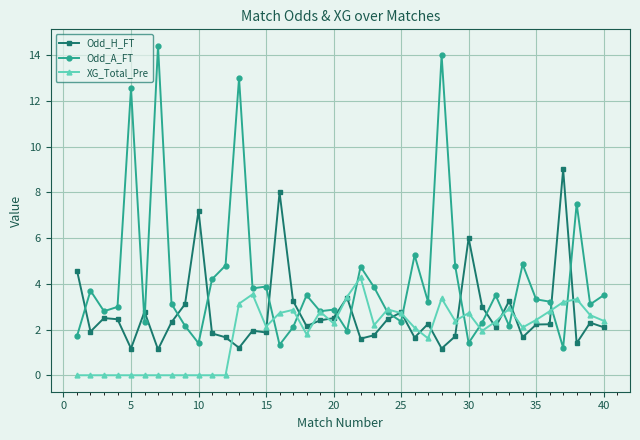

Does the chart have visible grid lines?

Yes